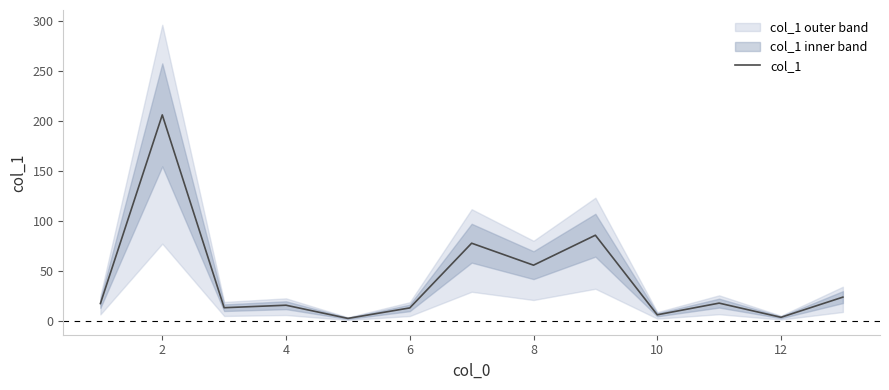

What is the difference between the maximum and minimum values?

203.8